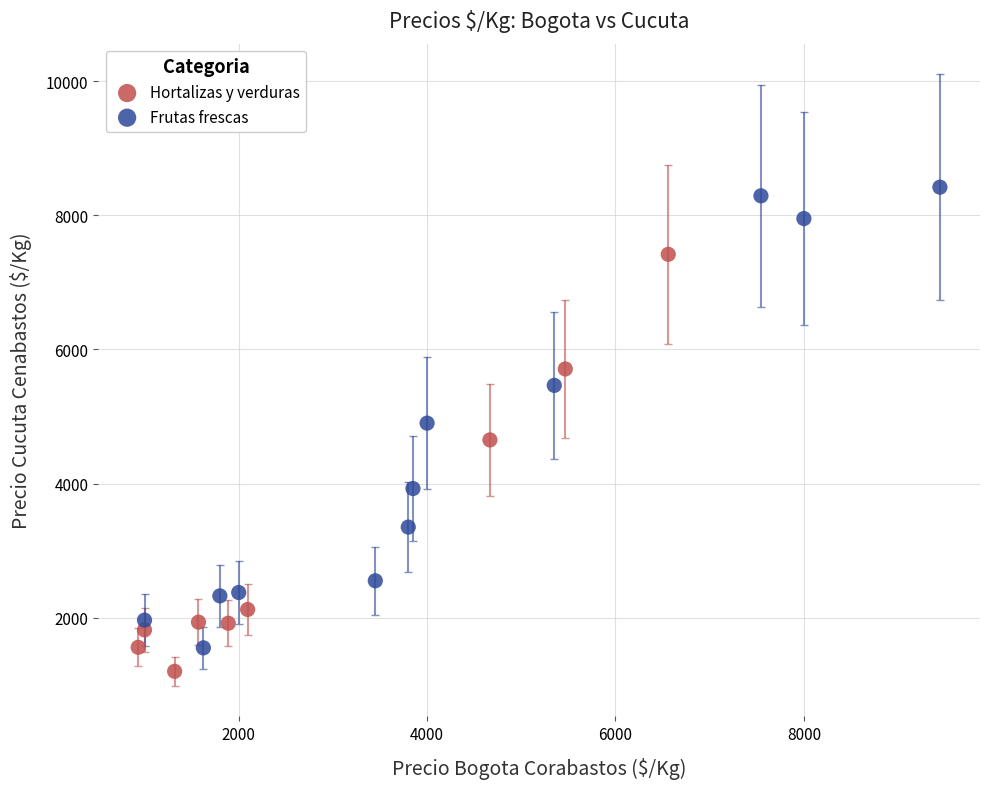

Which series contains the lowest Y value?

Hortalizas y verduras